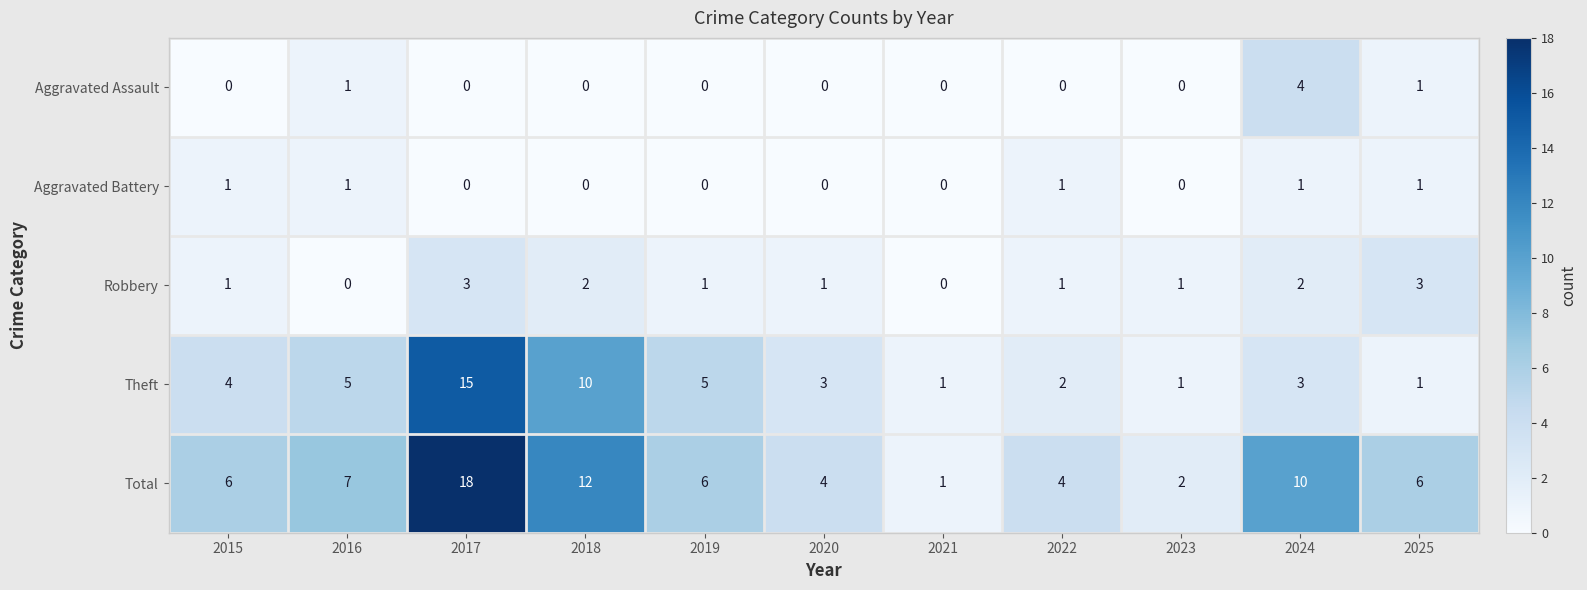

The value of Aggravated Battery at 2023 is 0. True or false?

True